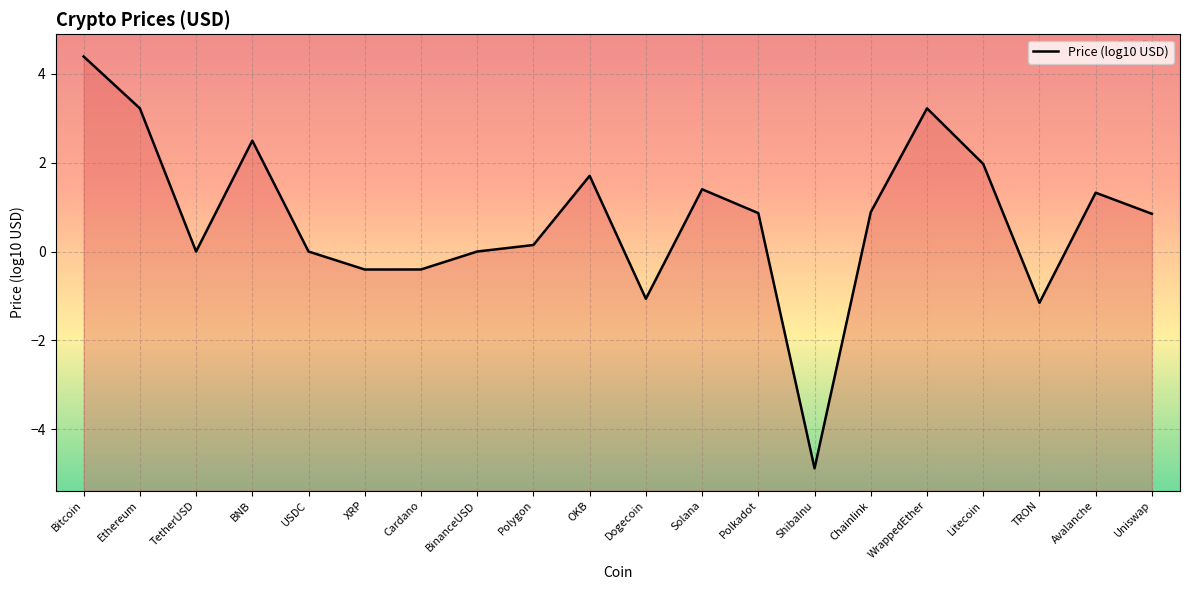

How many values are below zero?

5